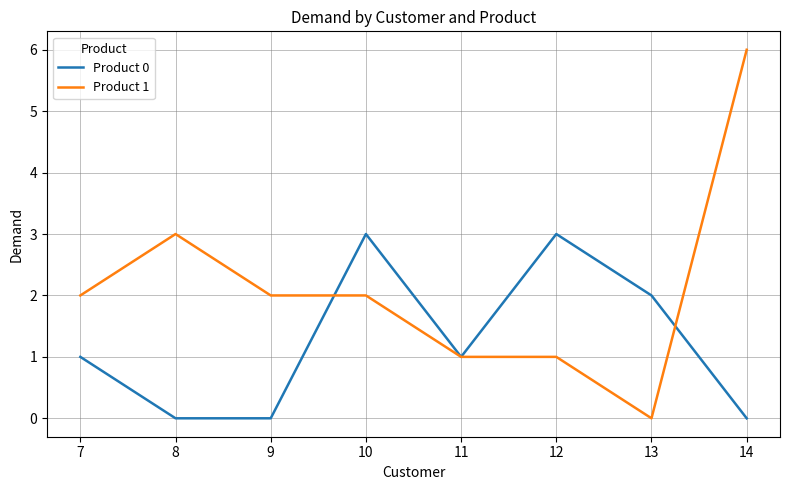

What is the spread (max minus min) of values at 8?

3